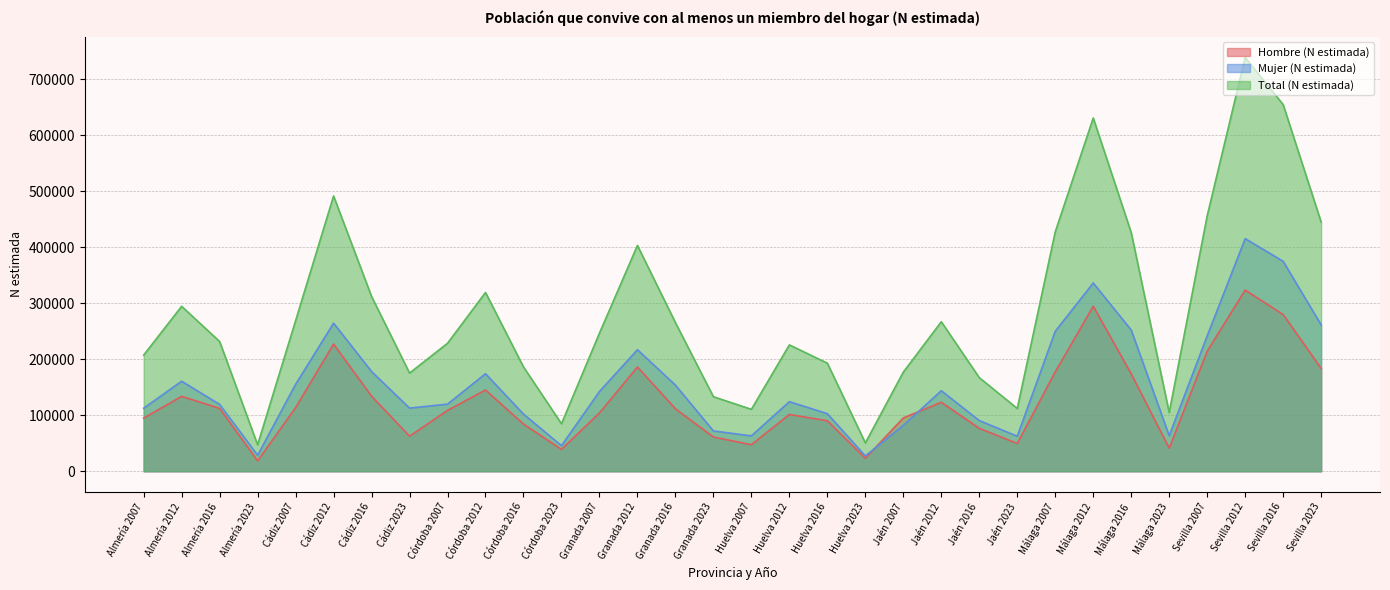

True or false: Hombre (N estimada) and Total (N estimada) intersect in this chart.

False